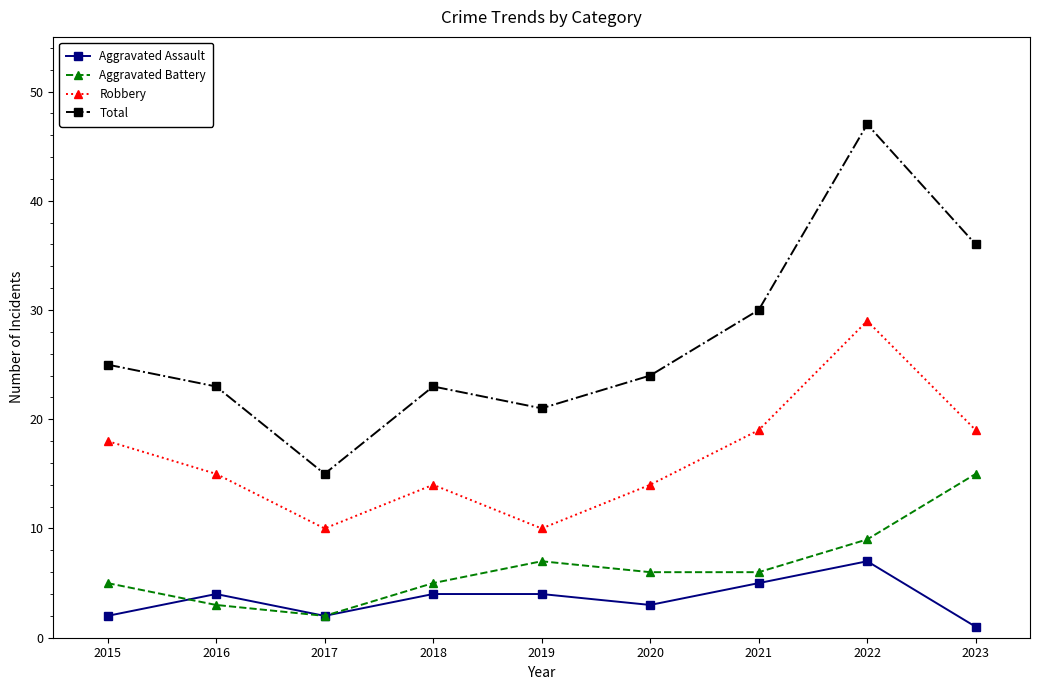

What is the difference between the Aggravated Battery values at 2020 and 2023?

9